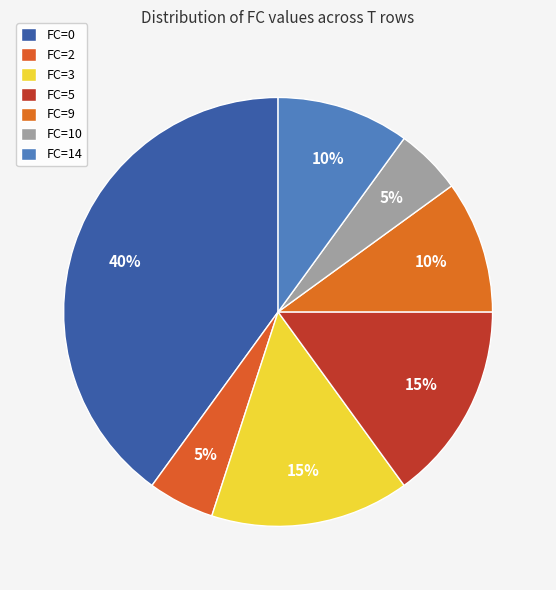

Count the number of slices in the pie.

7